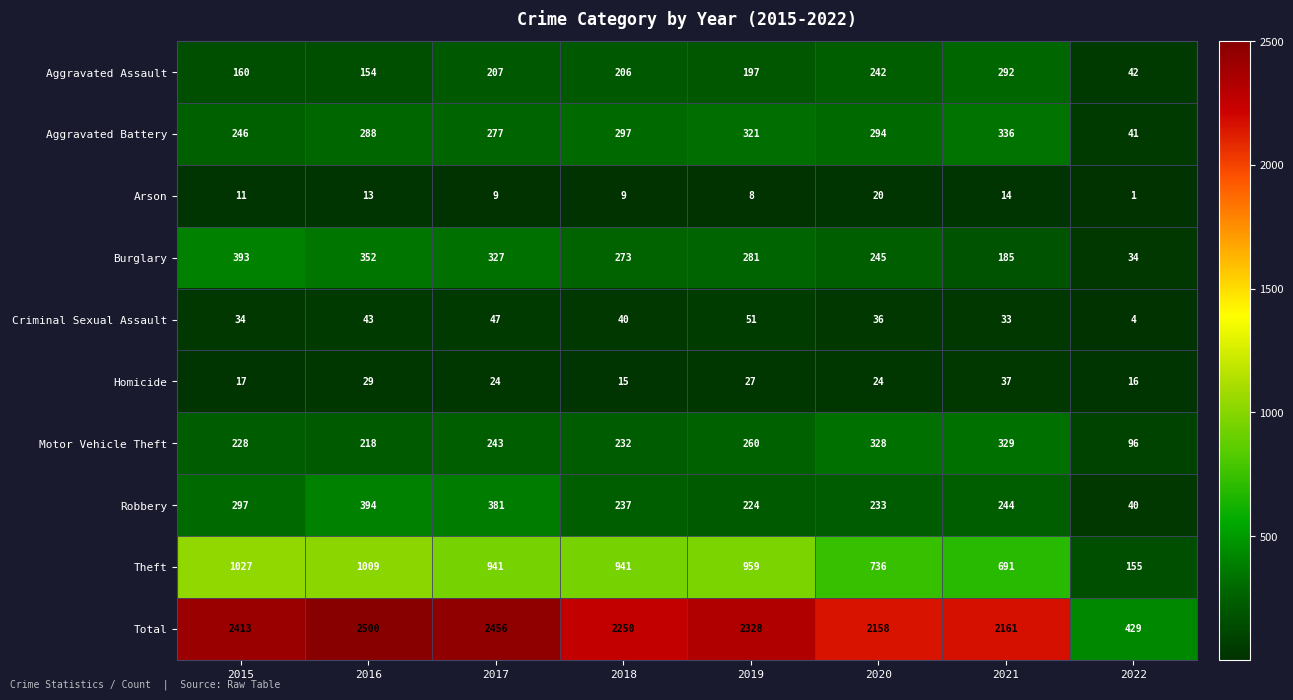

At which label does Criminal Sexual Assault first exceed 40?

2016